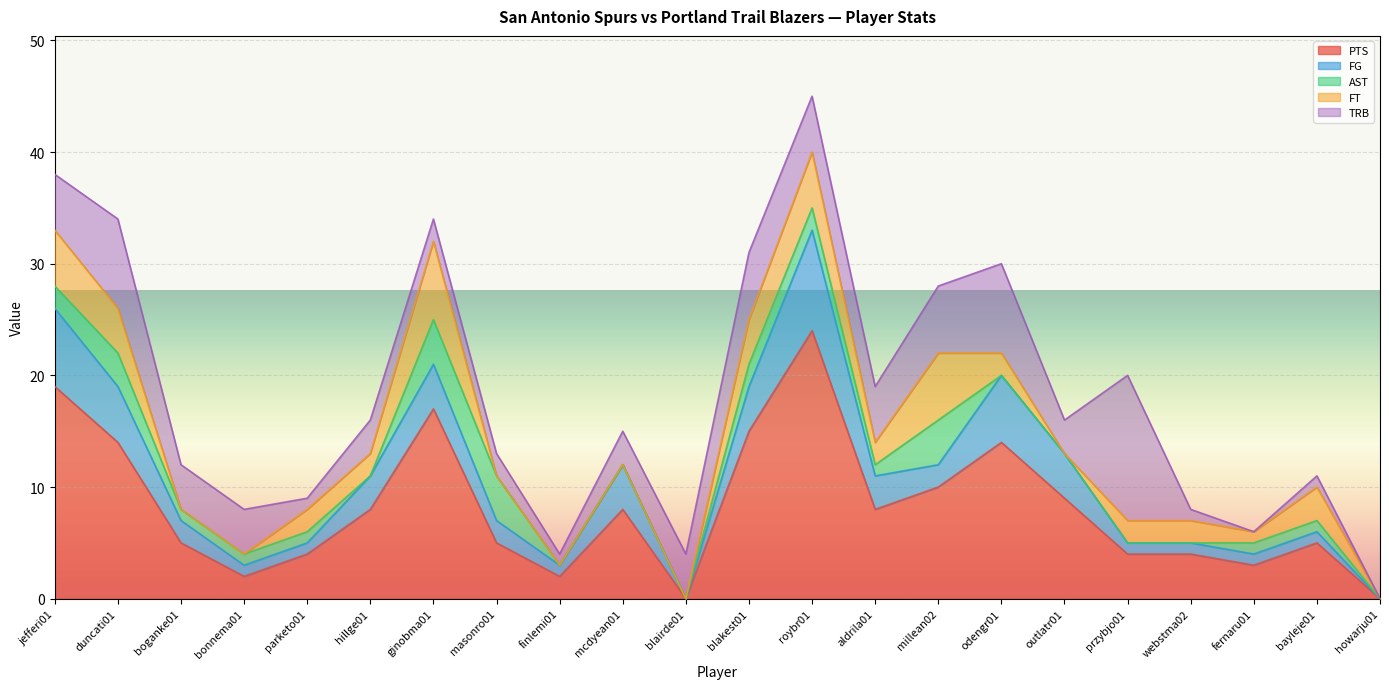

At which category is the sum across all series the highest?

roybr01